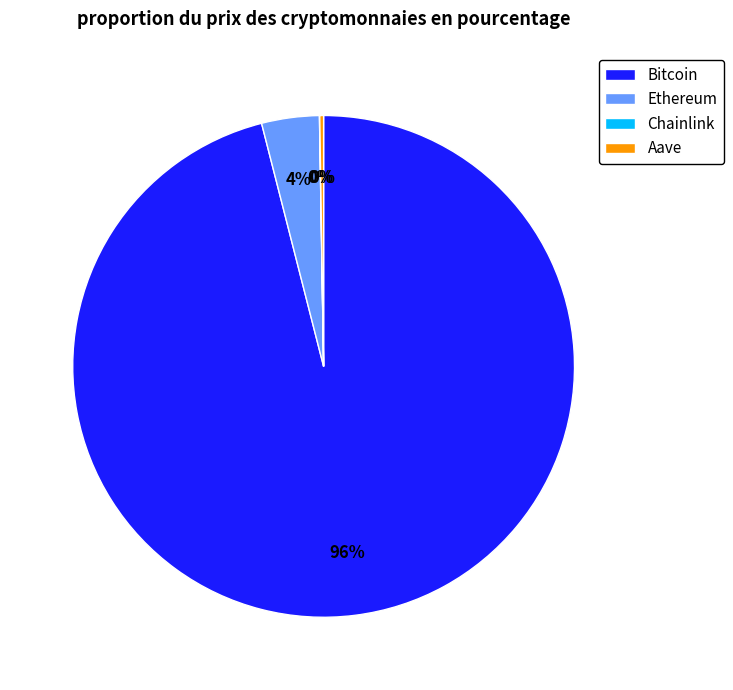

What is the largest slice in the pie chart?

Bitcoin